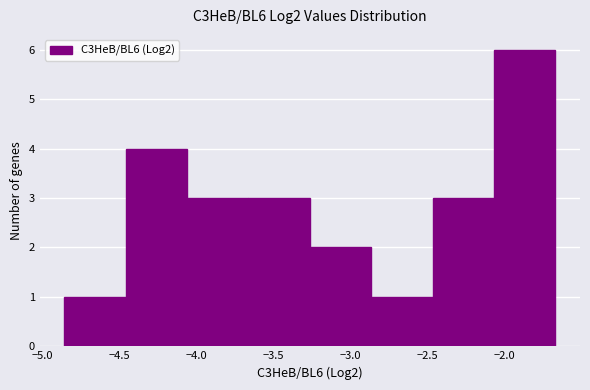

Reading left to right, list every bar in this chart as the range it spans on the x-axis followed by its height. Neither the bar edges nor the heights are printed on the chart, so give them approximately, as read against the axes.

-4.85 to -4.45: 1
-4.45 to -4.05: 4
-4.05 to -3.65: 3
-3.65 to -3.25: 3
-3.25 to -2.85: 2
-2.85 to -2.45: 1
-2.45 to -2.05: 3
-2.05 to -1.65: 6